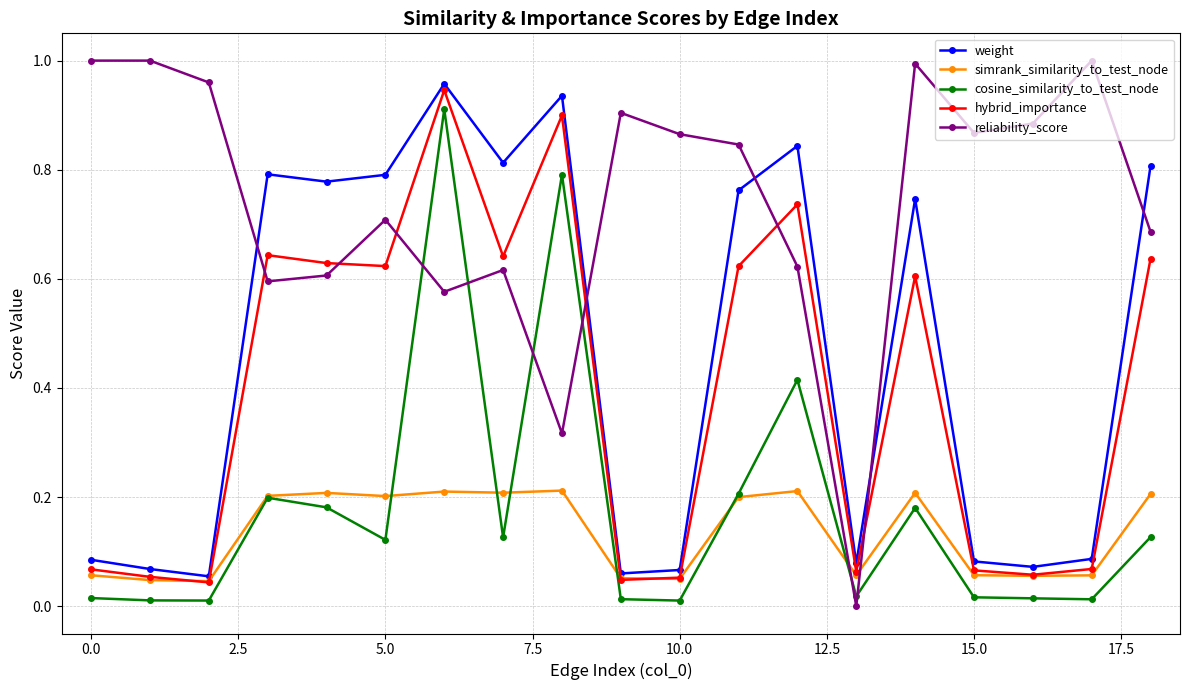

Which series has the widest spread of values?

reliability_score